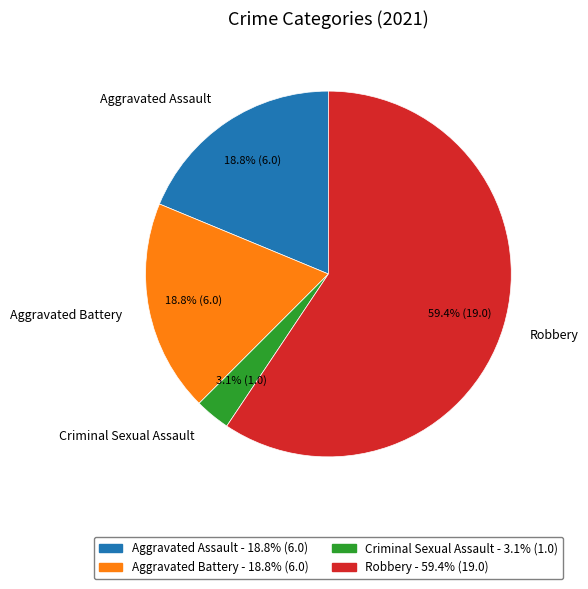

What percentage is the Aggravated Assault slice, to the nearest percent?

19%